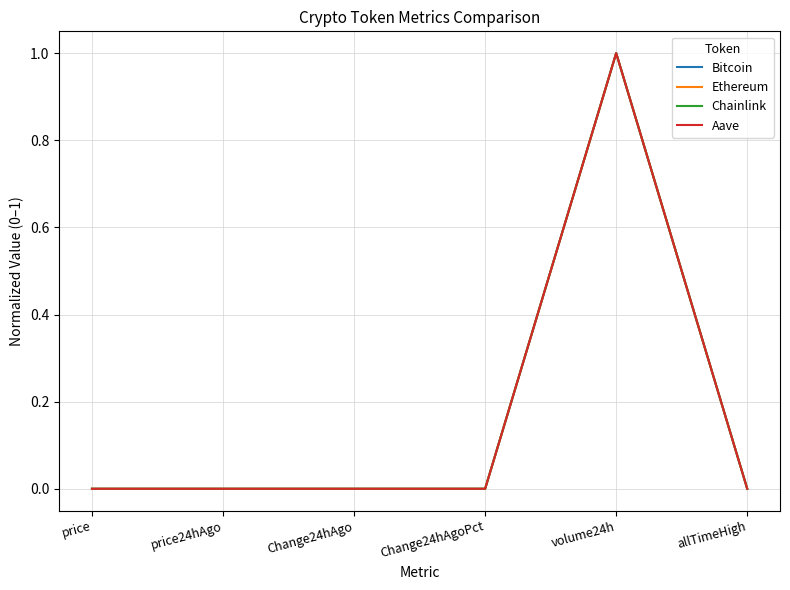

At which category is the sum across all series the highest?

volume24h